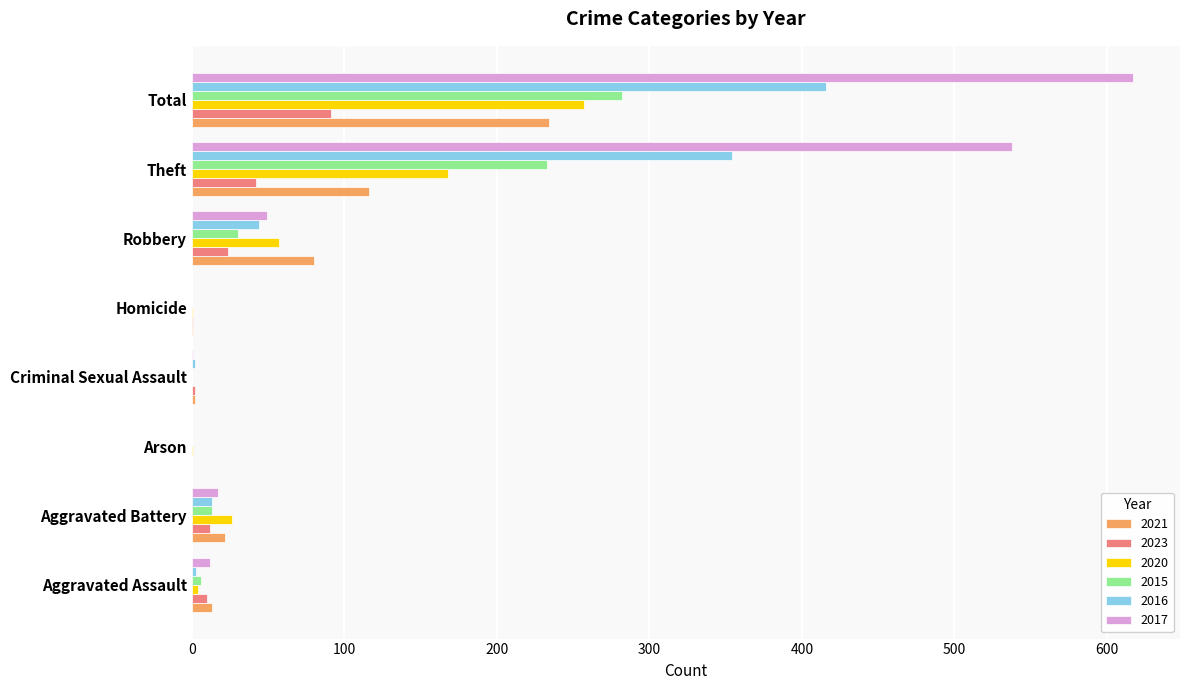

What is the average value of the 2016 series?

104